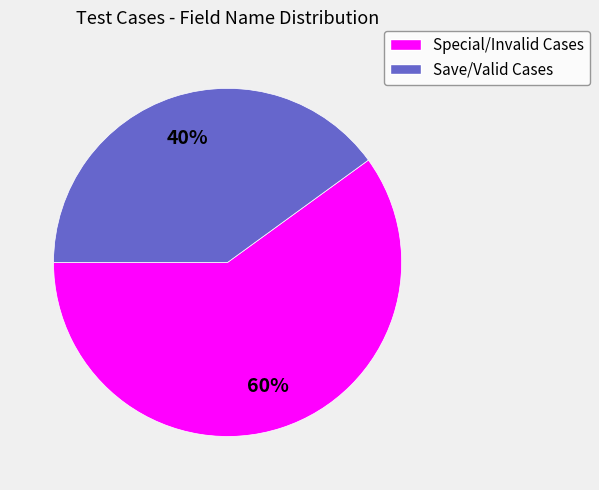

To the nearest percent, what is the average slice percentage?

50%